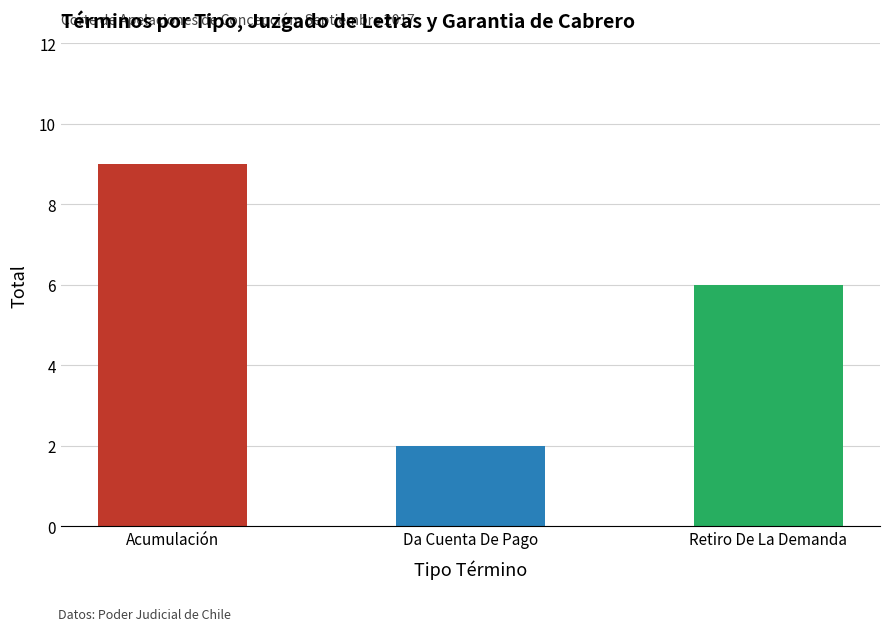

Between Acumulación and Retiro De La Demanda, which is larger?

Acumulación